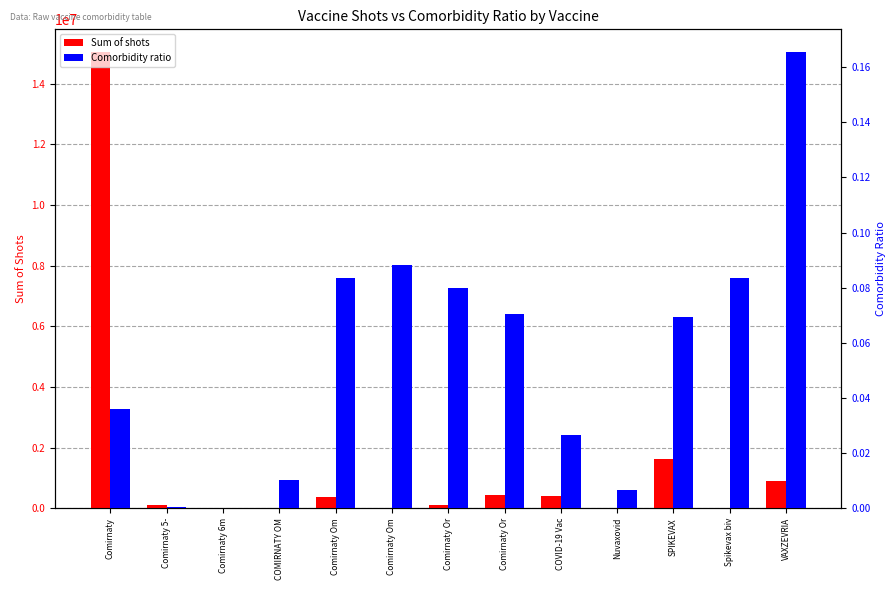

Count the number of categories in the chart.

13